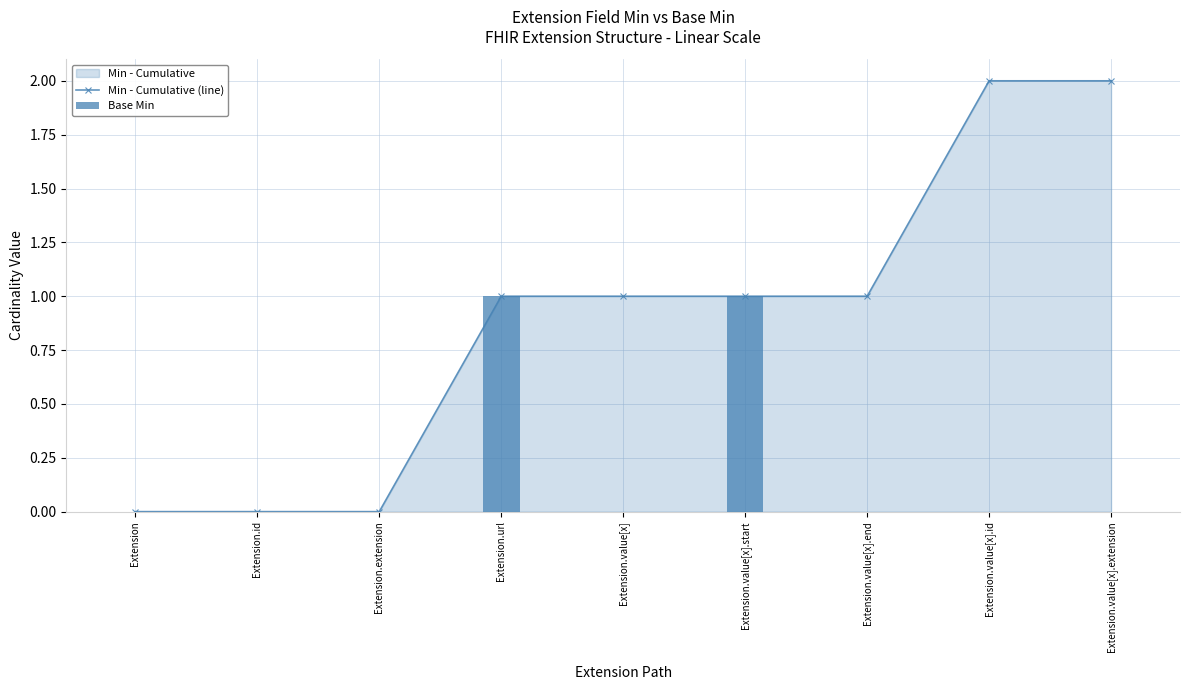

What is the difference between the Min - Cumulative (line) values at Extension.value[x].extension and Extension.value[x].start?

1